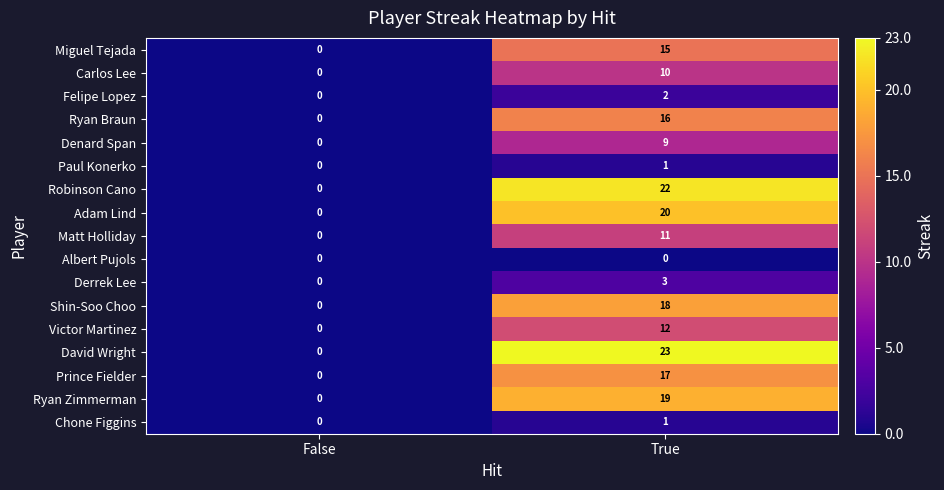

The value of Paul Konerko at True is 1. True or false?

True